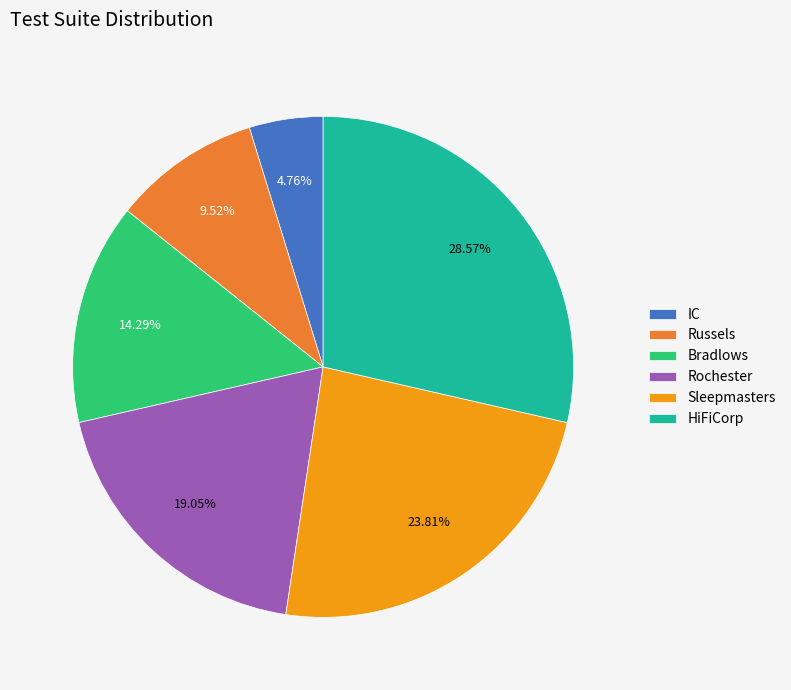

Which slice is the largest?

HiFiCorp